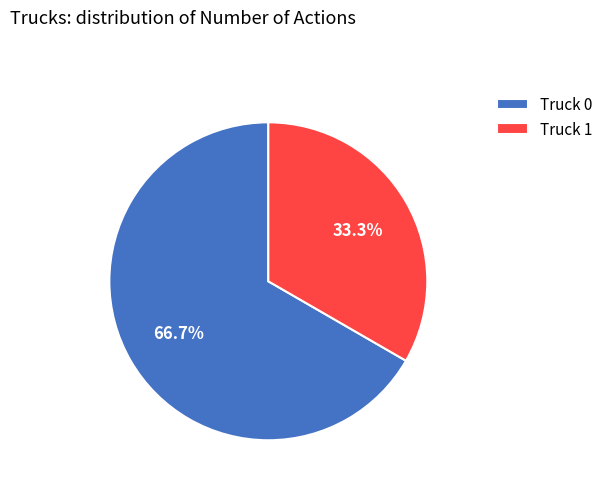

How many segments does this pie chart have?

2